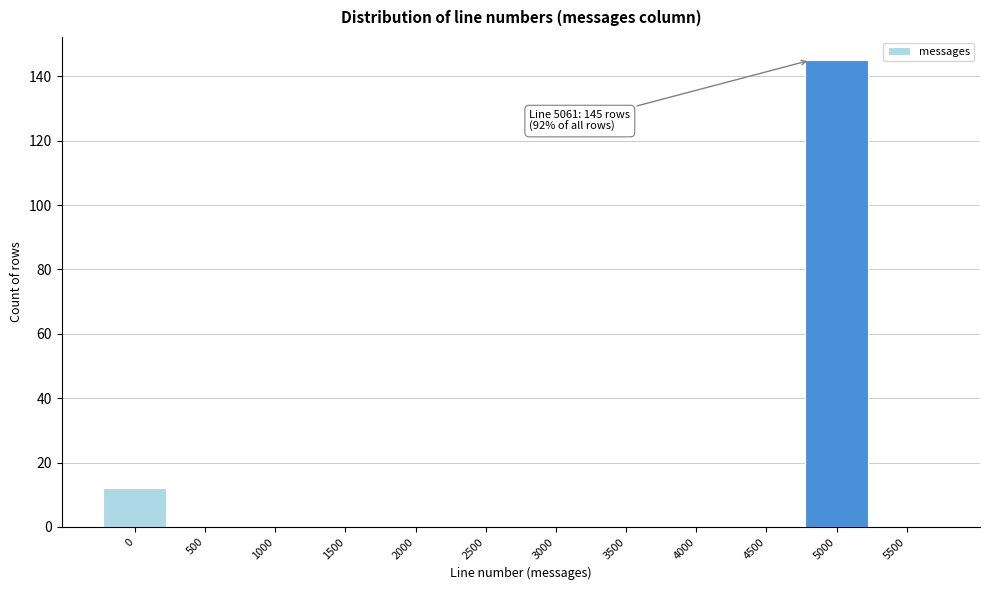

Reading right to left, extract all data points from this chart.

5500=0	5000=145	4500=0	4000=0	3500=0	3000=0	2500=0	2000=0	1500=0	1000=0	500=0	0=12